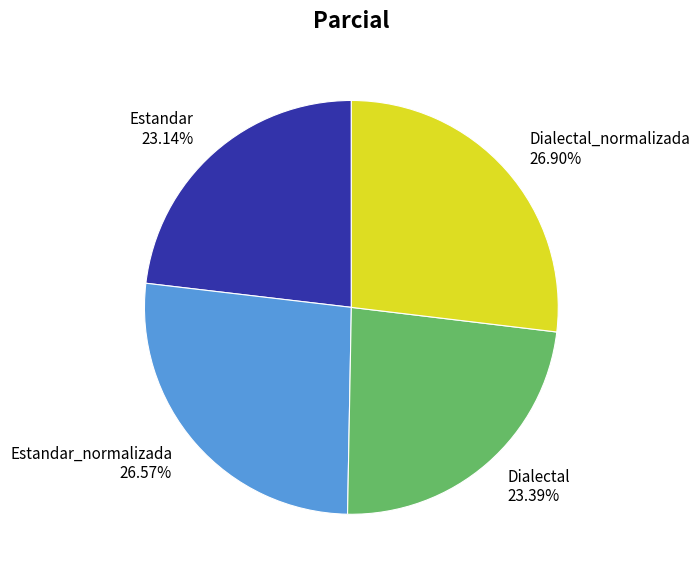

How many segments does this pie chart have?

4